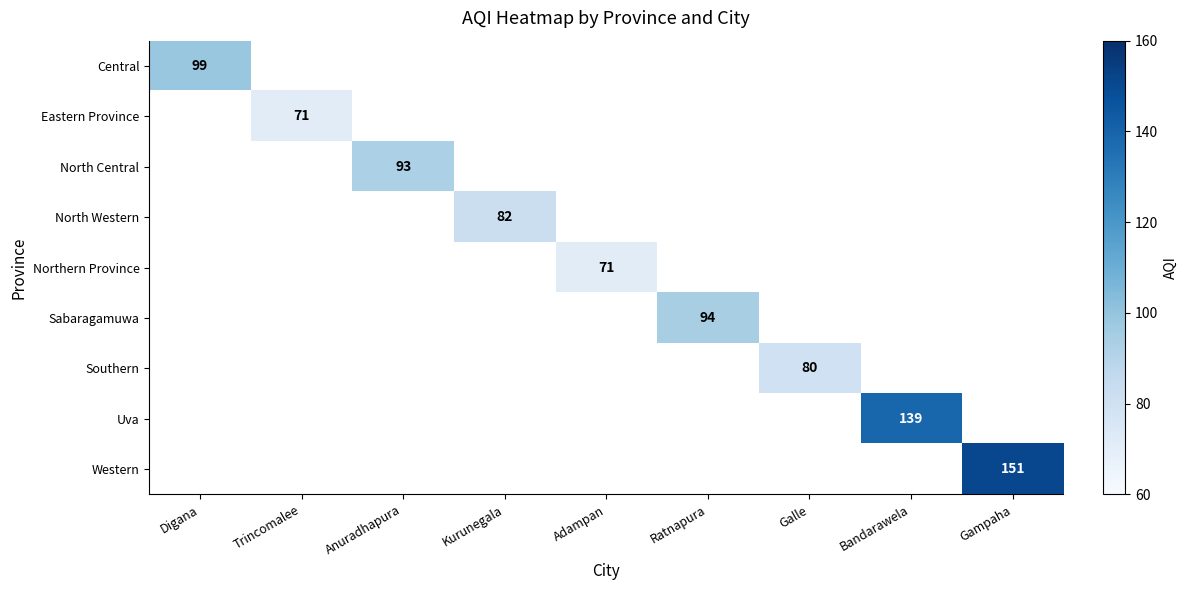

Which category has the highest value across all series?

Gampaha